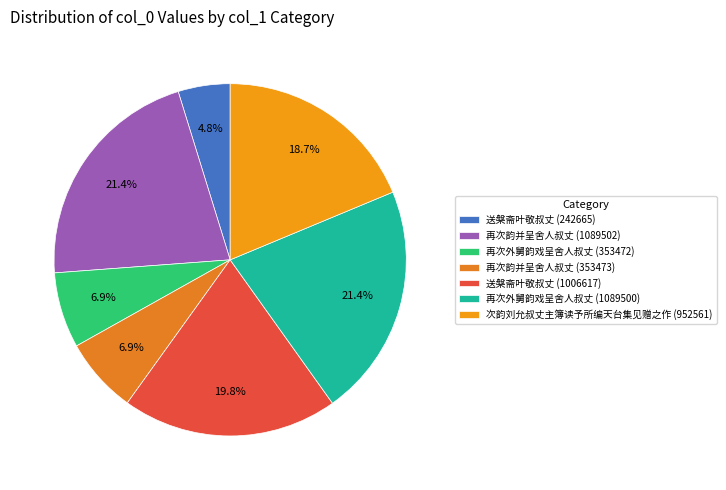

Is there any slice that represents more than half of the pie?

No